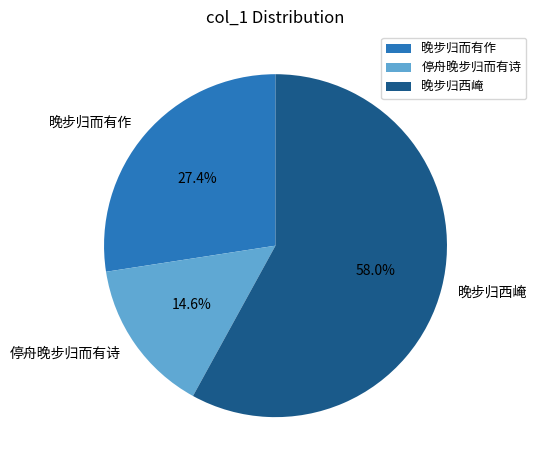

Which has a higher value, 停舟晚步归而有诗 or 晚步归西崦?

晚步归西崦